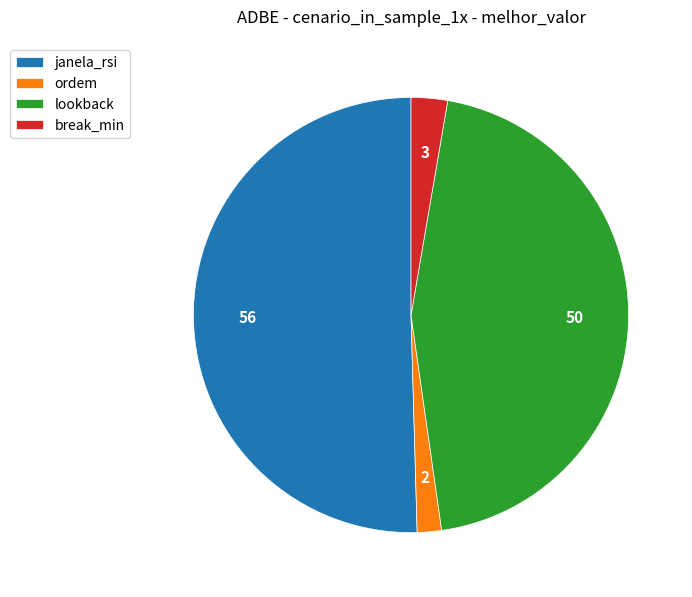

Approximately how many times larger is the value at ordem compared to break_min?

0.7